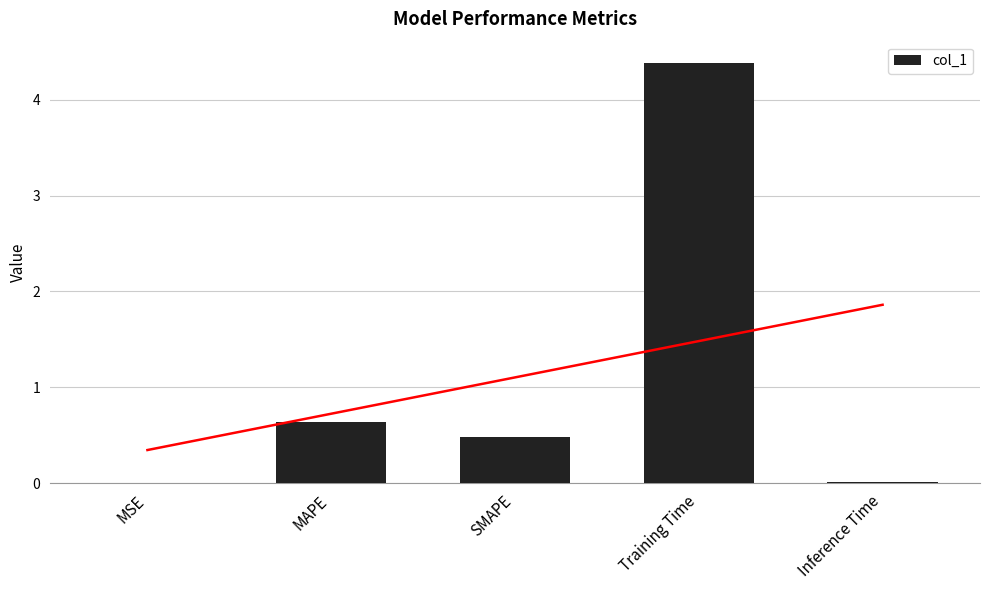

What is the value of the 2nd bar from the left?

0.6